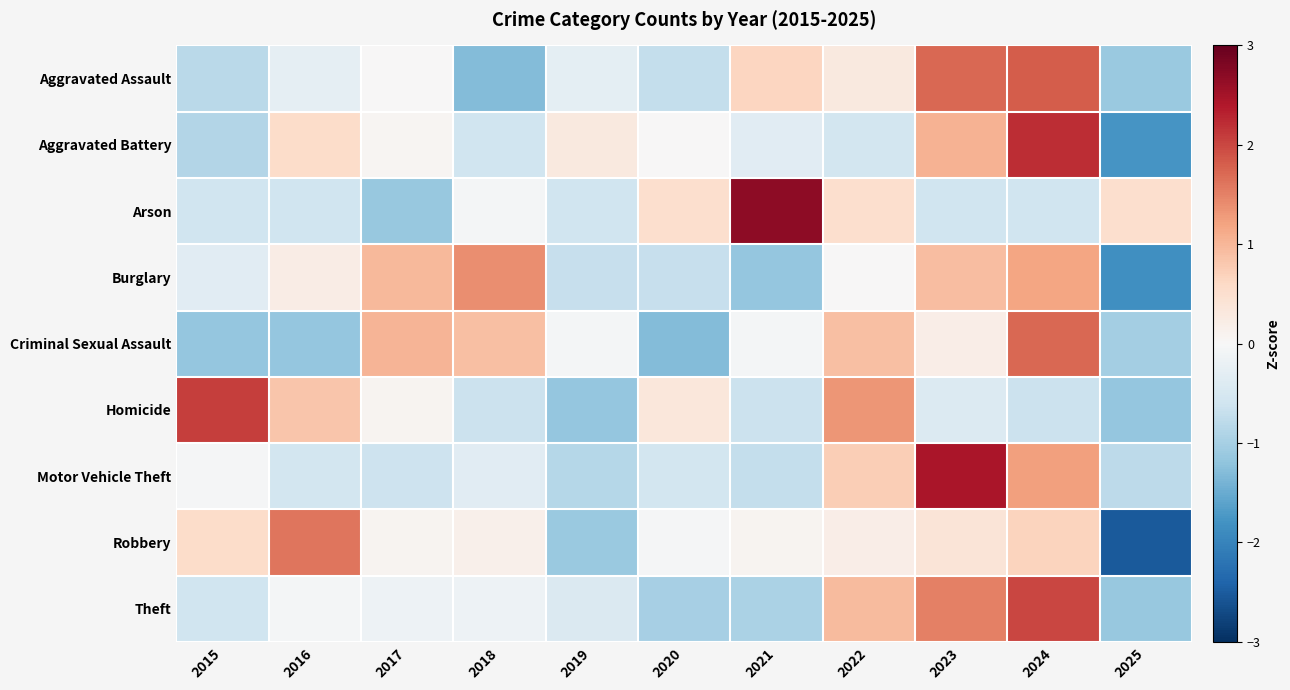

Which label corresponds to the largest value in the chart?

2021